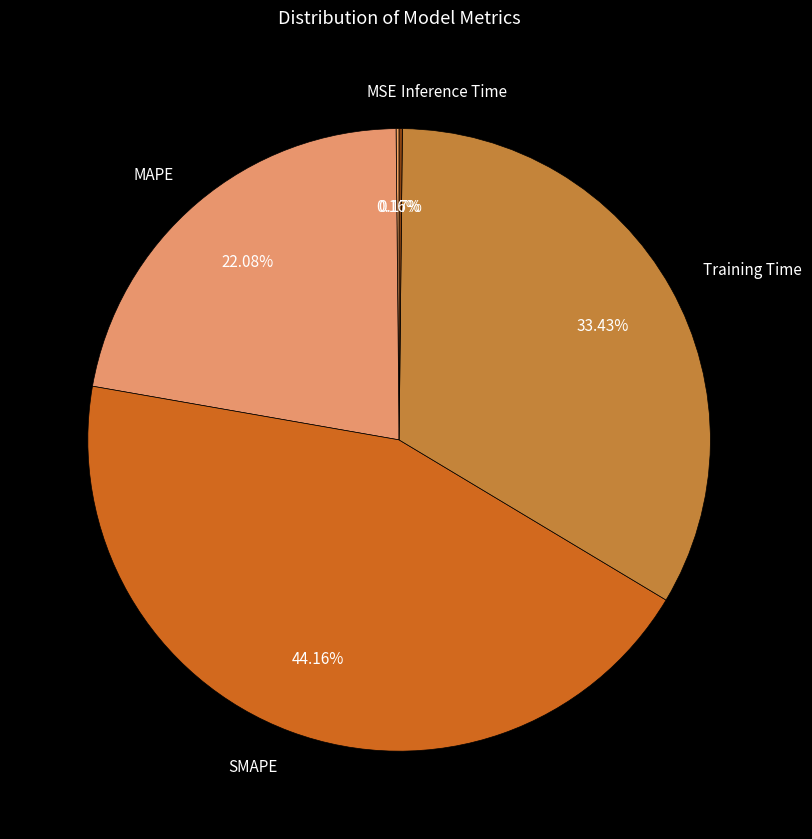

Does Training Time represent more than half of the total?

No